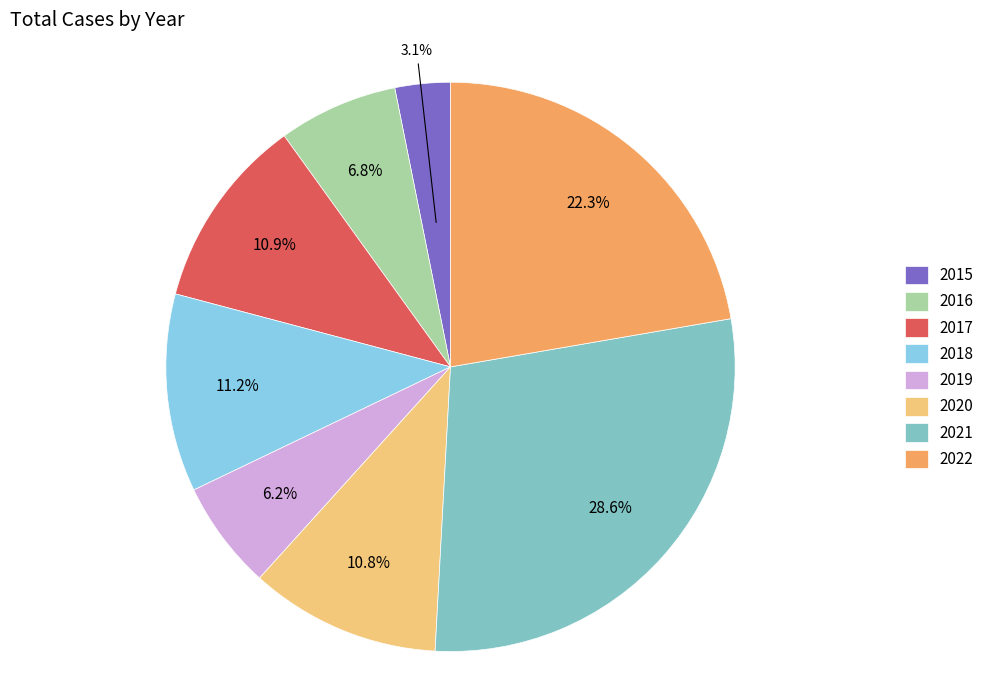

What percentage is the 2019 slice, to the nearest percent?

6%